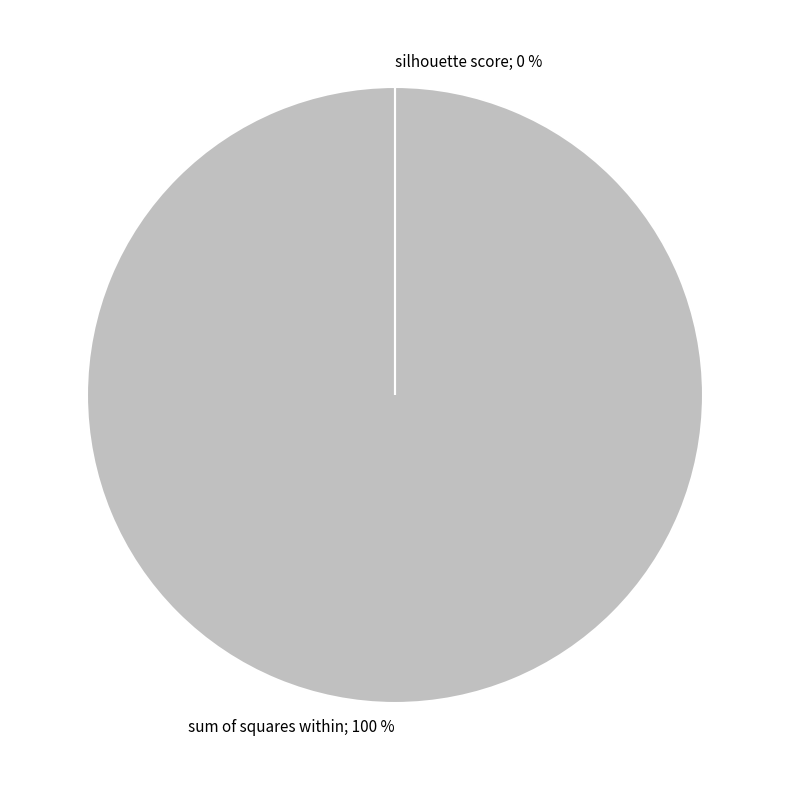

To the nearest percent, what is the average slice percentage?

50%